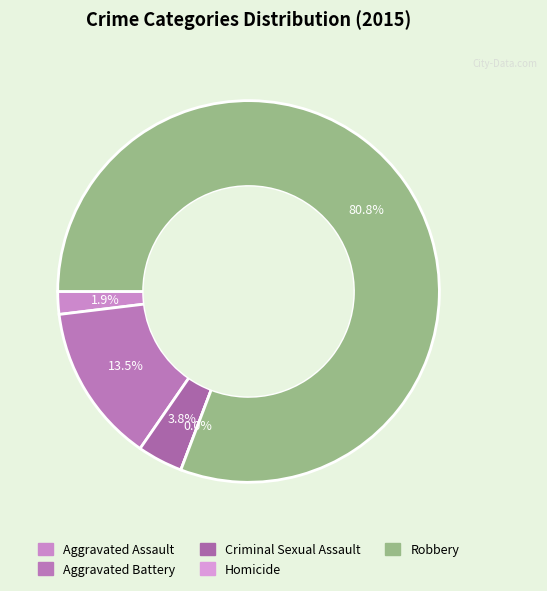

Between Aggravated Assault and Aggravated Battery, which is larger?

Aggravated Battery